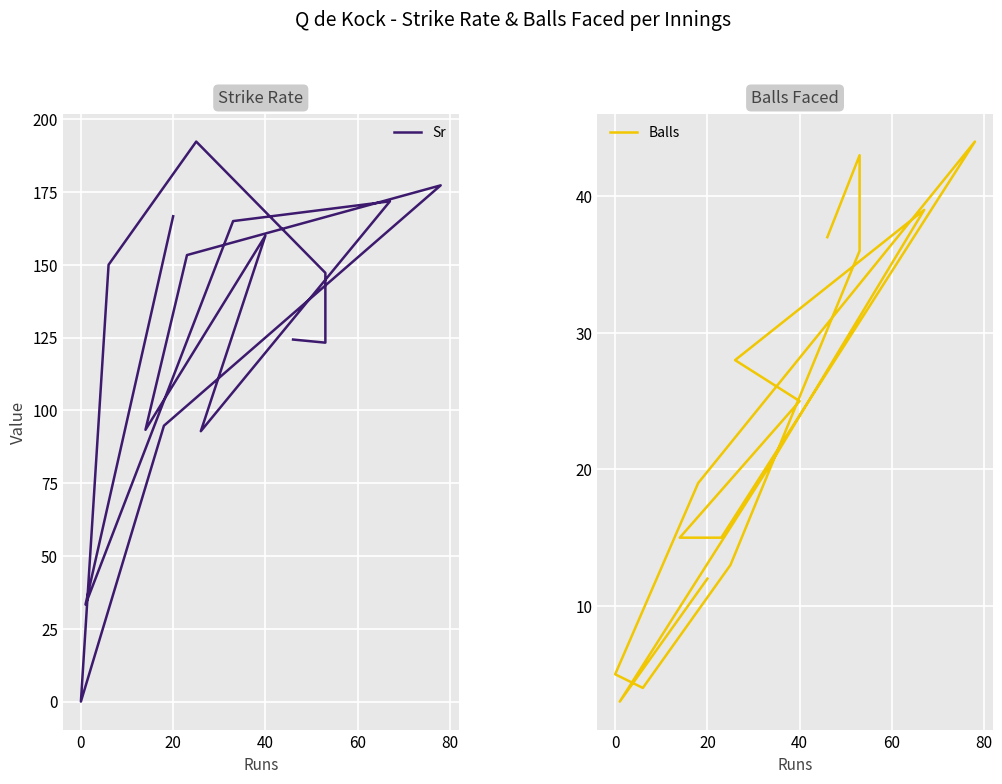

At how many categories does at least one series exceed 67?

14